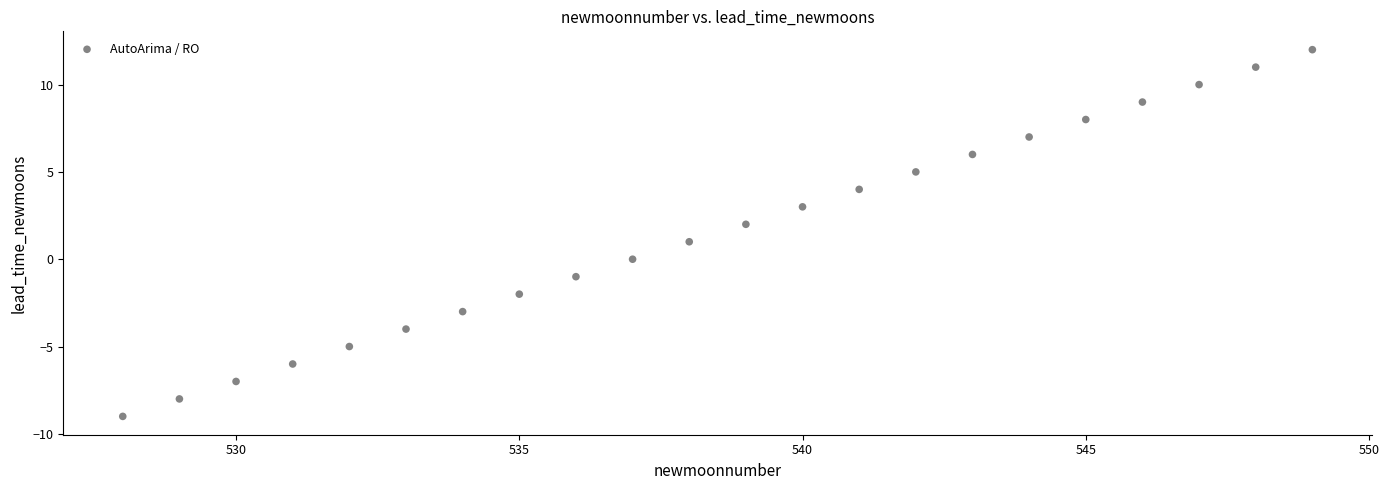

What is the range of X values (max minus min)?

21